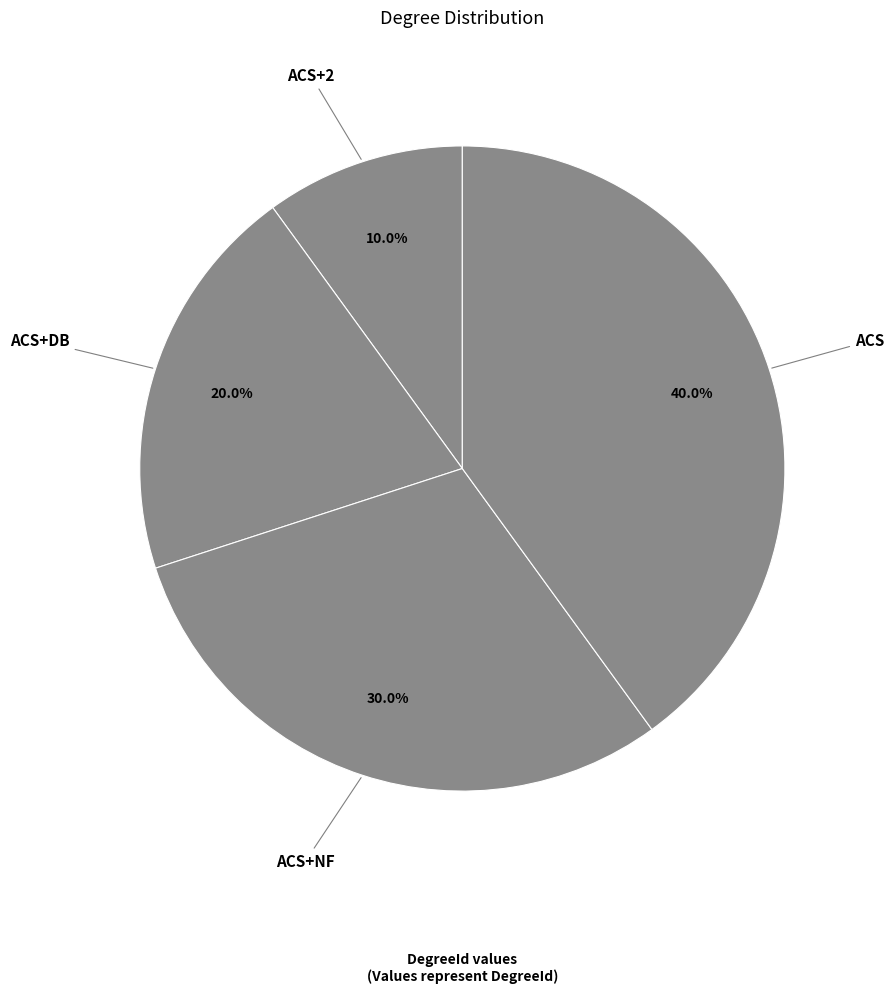

To the nearest percent, what percentage of the pie is ACS+2?

10%